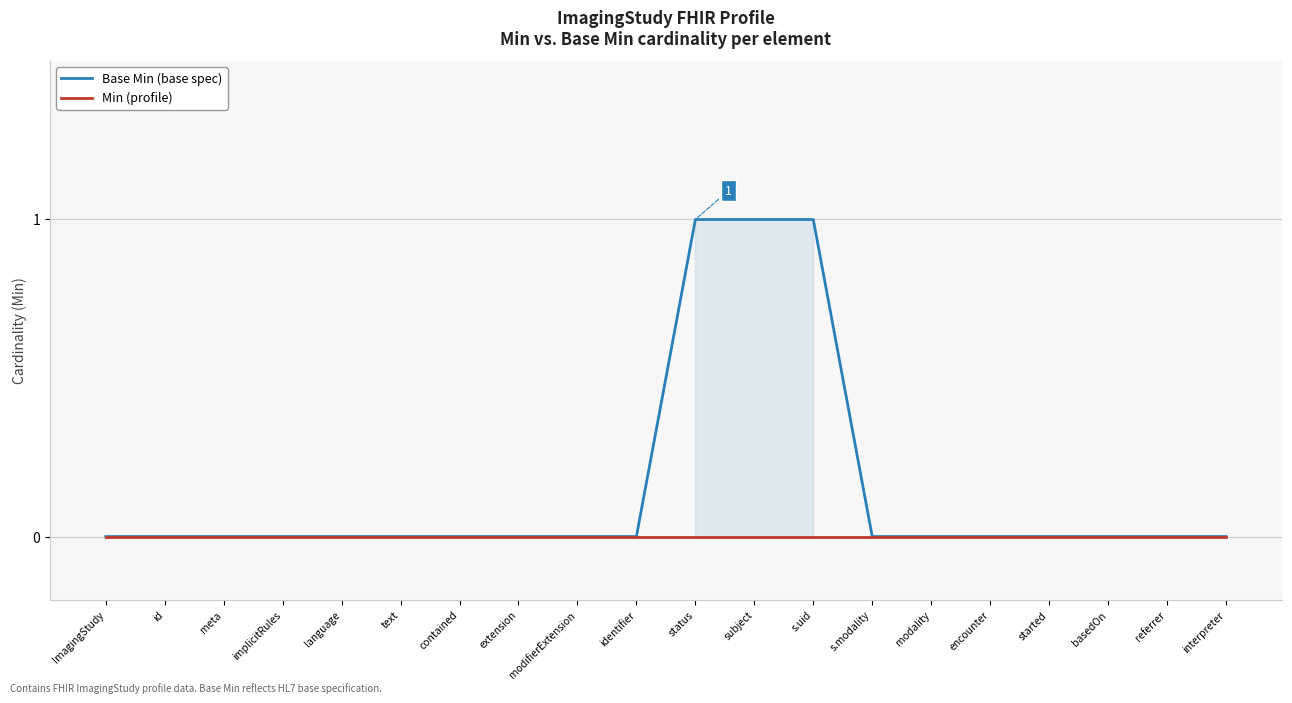

How many distinct data groups are displayed?

2